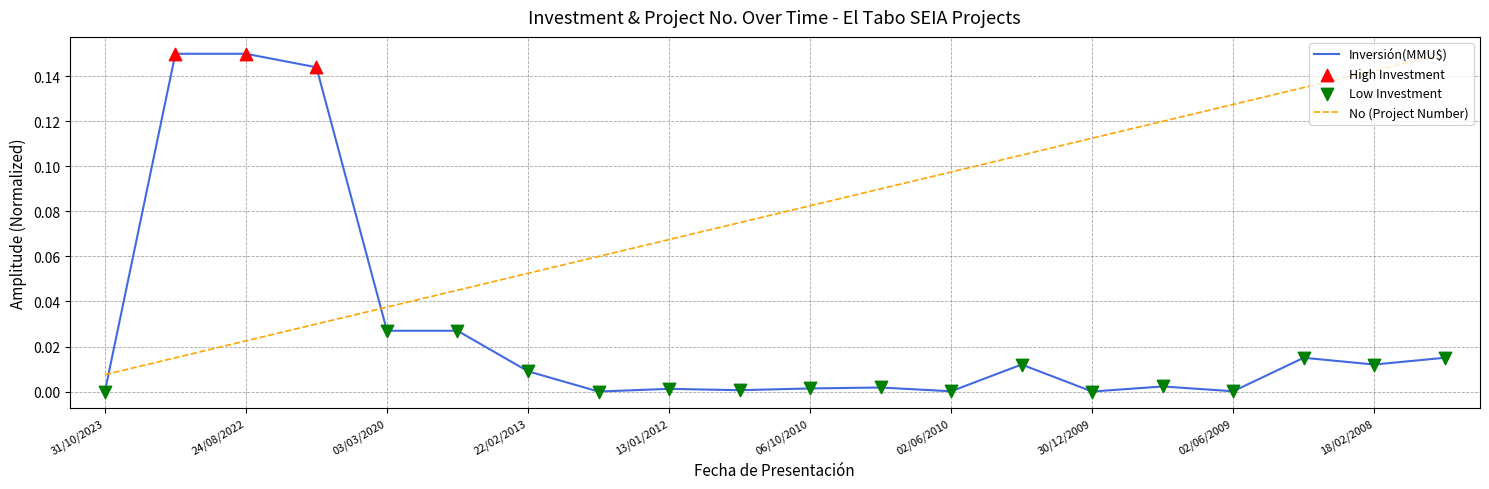

Which series has the largest range (max minus min)?

Inversión(MMU$)